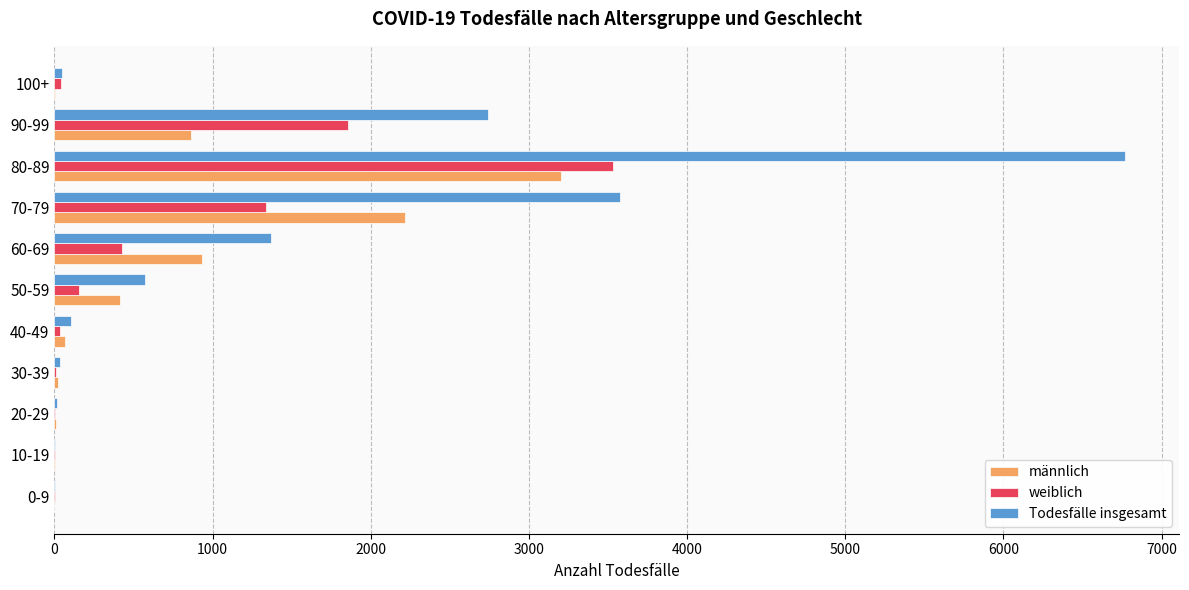

At which category does the chart reach its peak across all series?

80-89